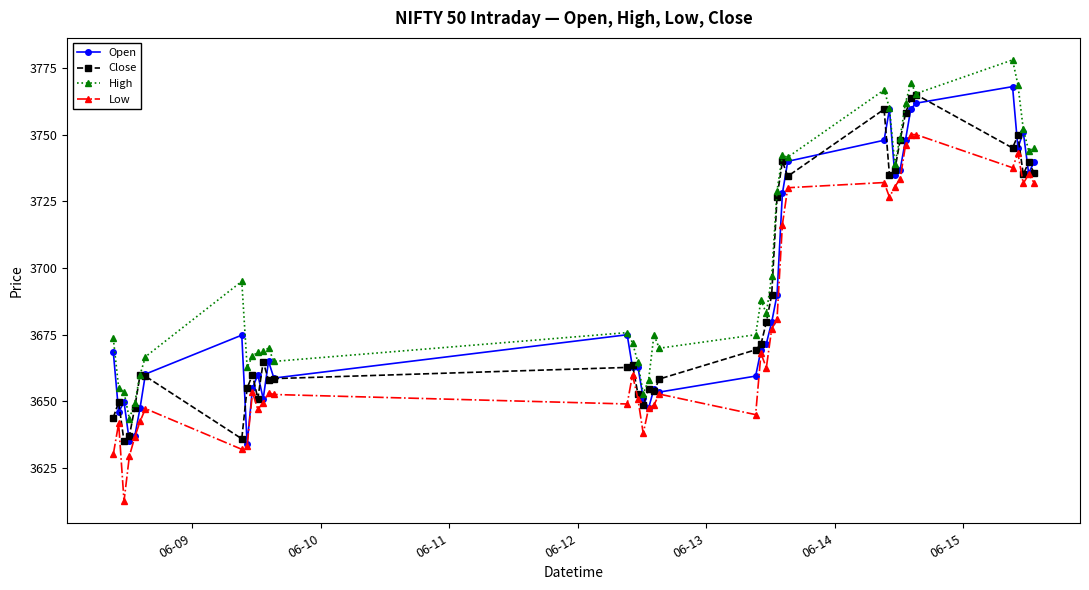

What is the greatest value displayed?

3778.0